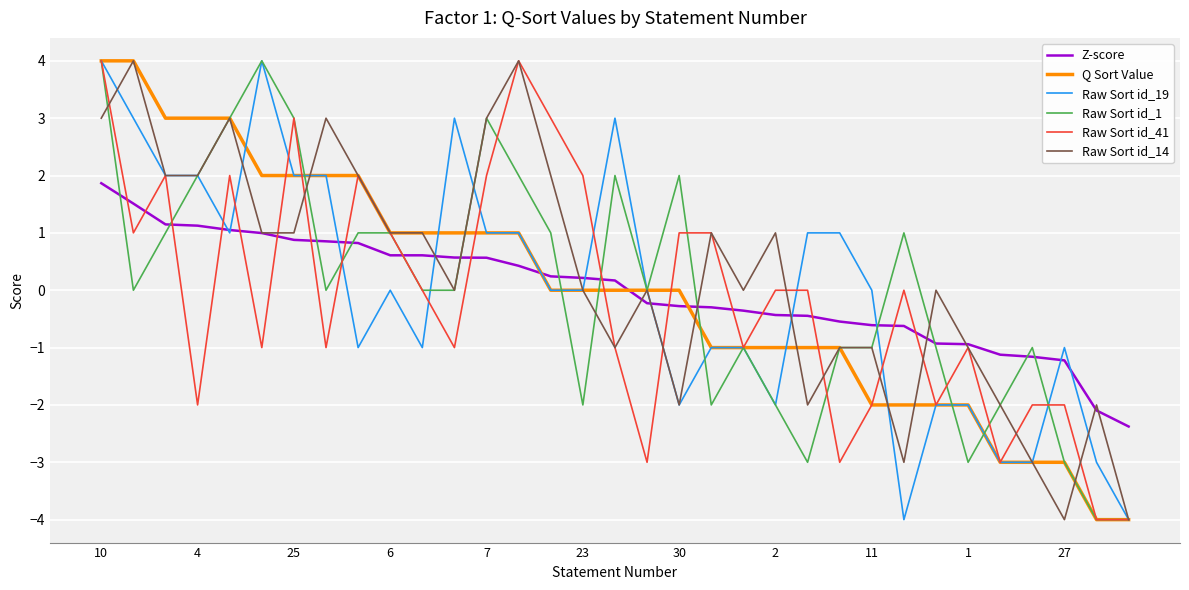

What is the maximum value shown in the chart?

4.0